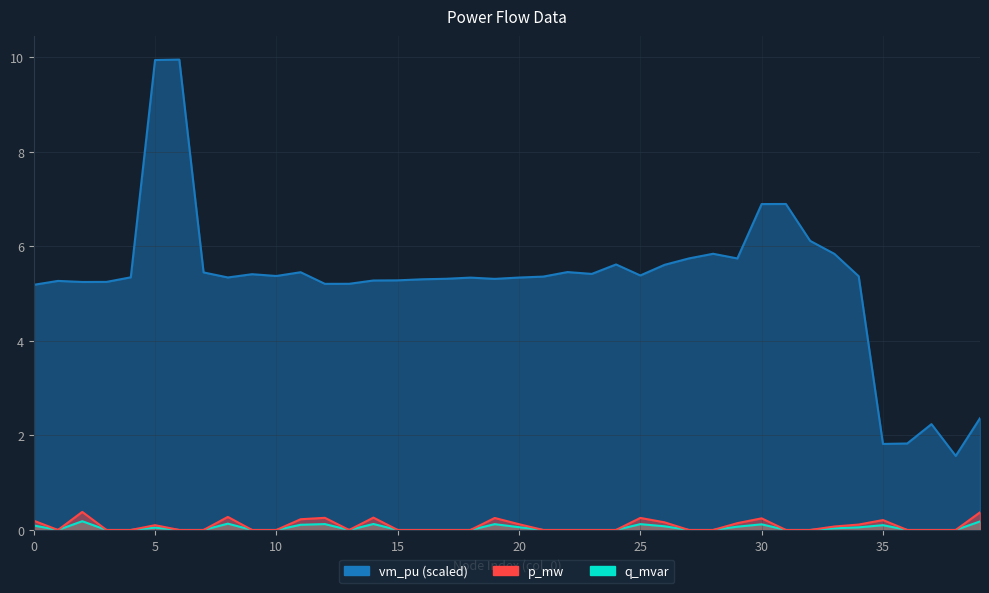

What is the highest value of the p_mw series?

0.4